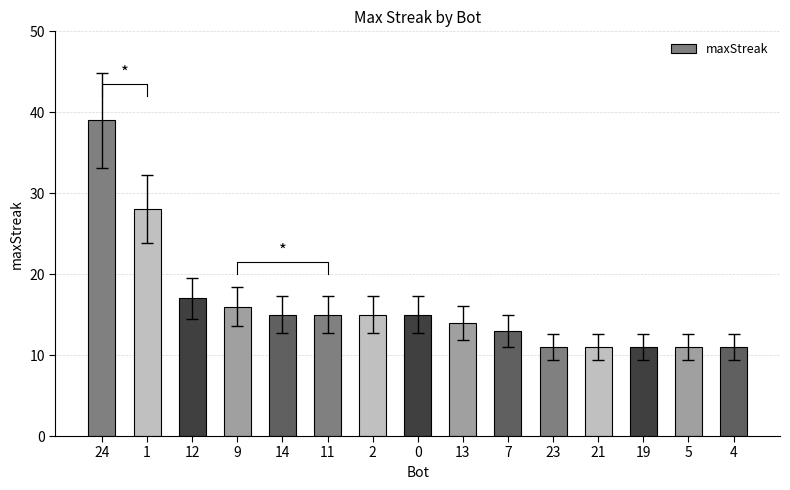

The chart shows a value of 28 at 12. True or false?

False